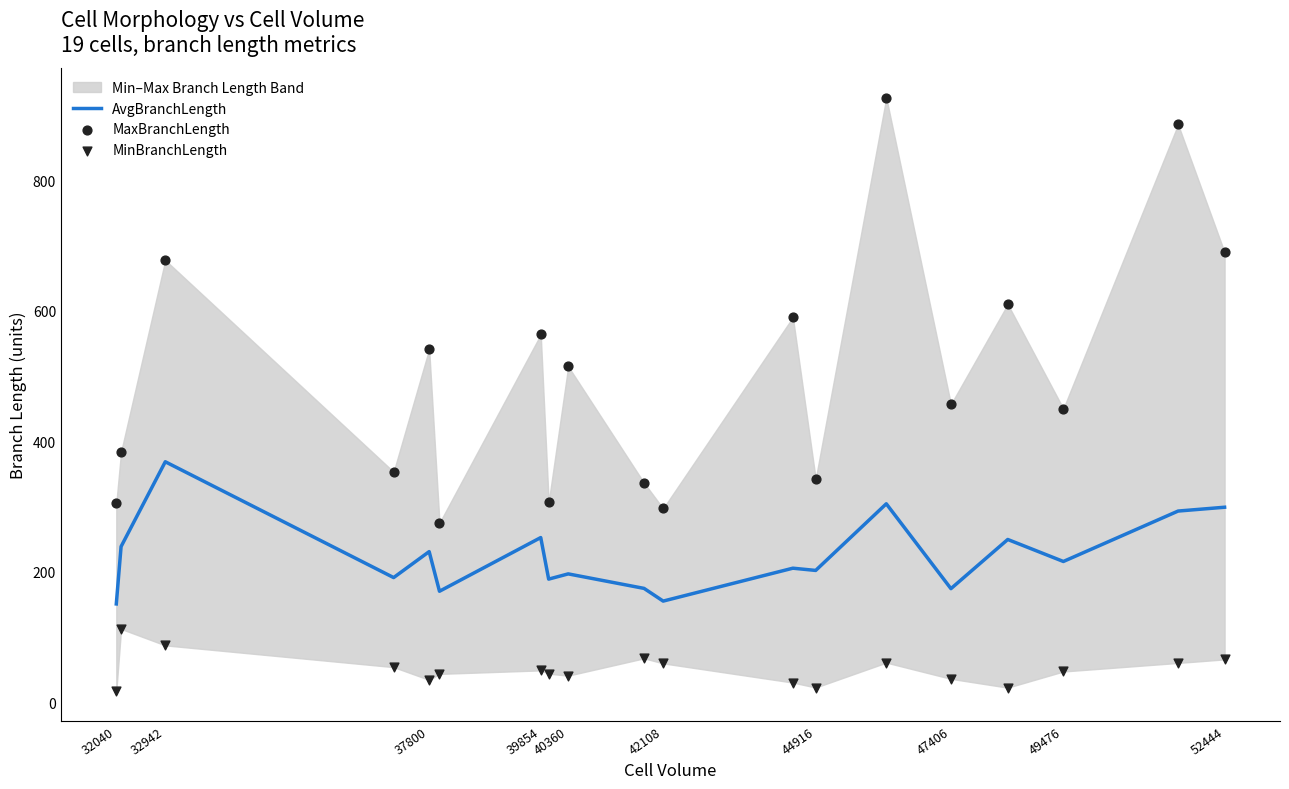

The AvgBranchLength series shows 509.6 at 32942. True or false?

False